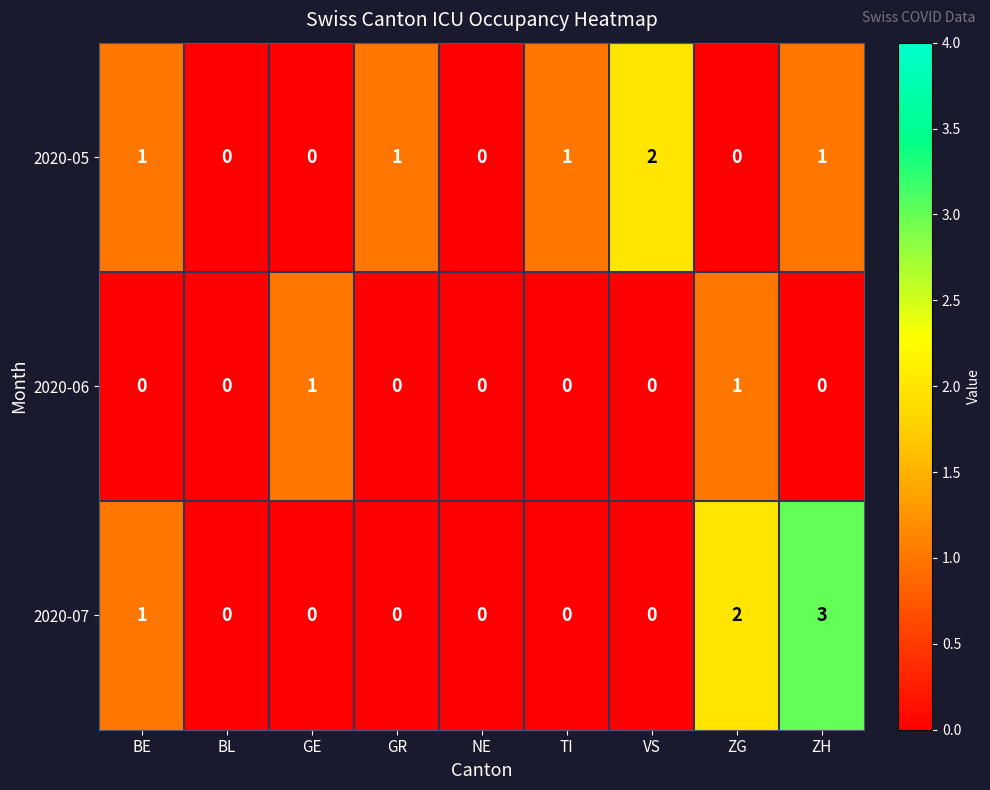

List the series in order of their peak value, highest first.

2020-07, 2020-05, 2020-06